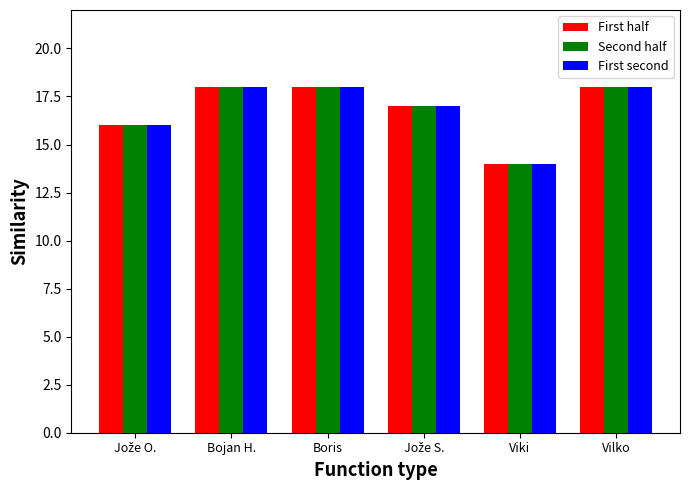

What is the difference between the First half values at Viki and Vilko?

4